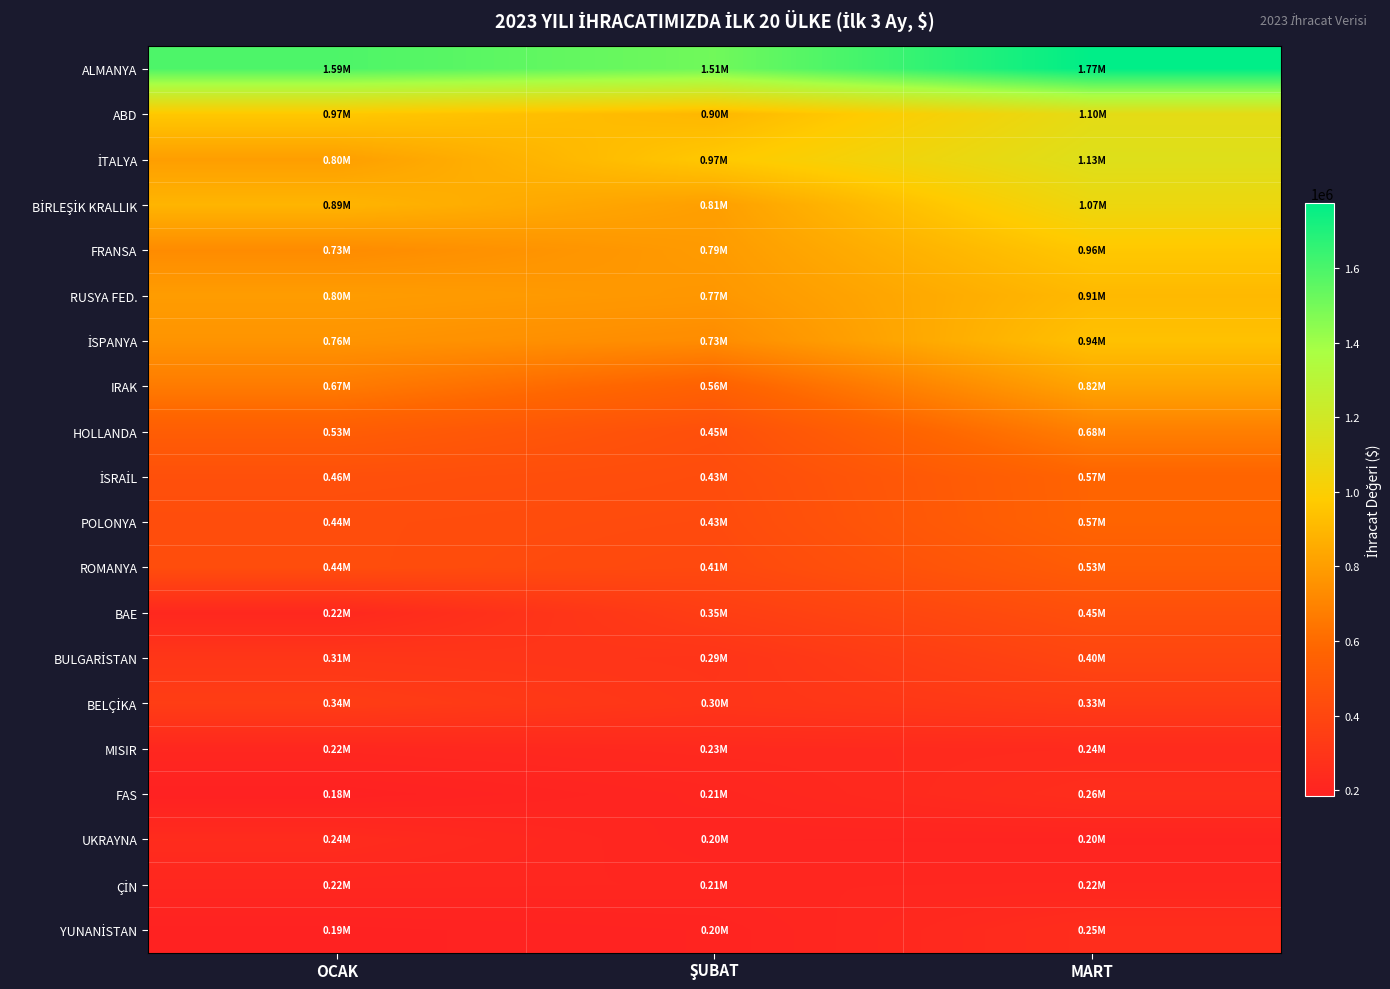

Which series has the largest total across all categories?

ALMANYA